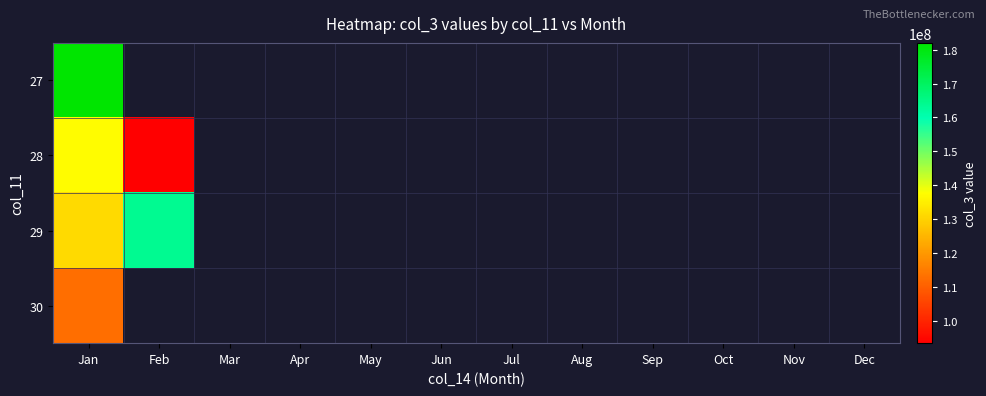

How many positive values does the 29 series have?

2